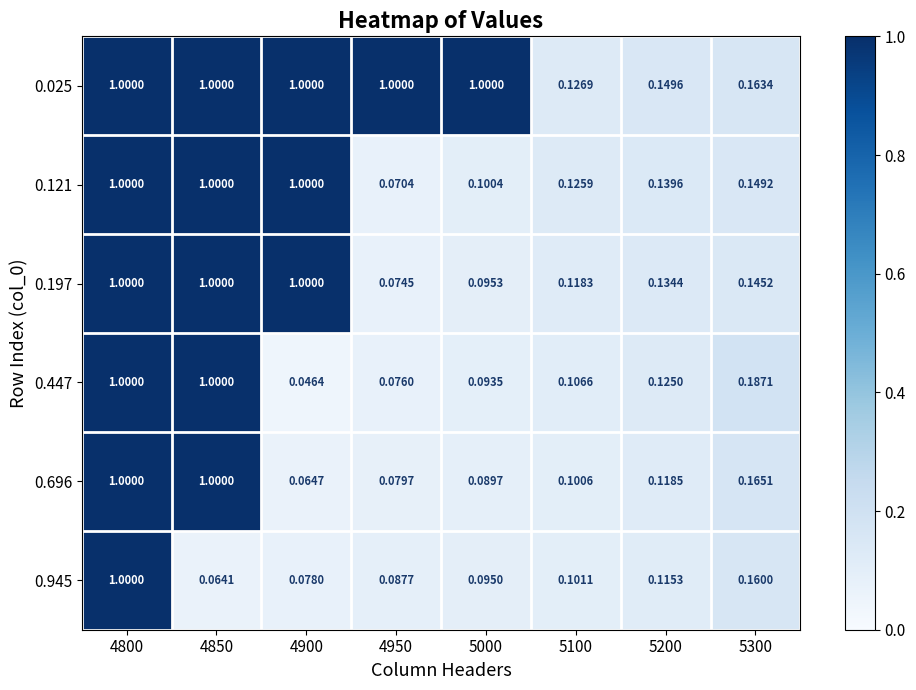

Is the value of 0.696 at 4800 greater than the value of 0.121 at 5200?

Yes